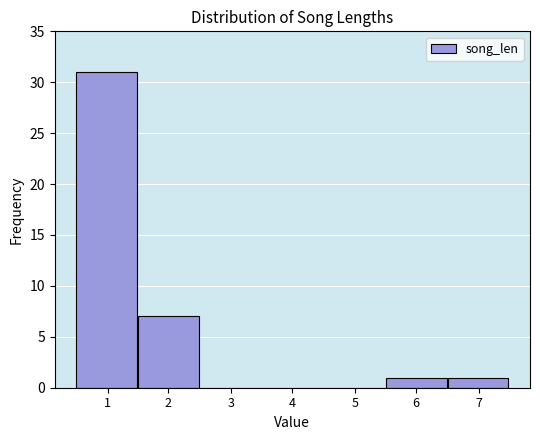

Reading right to left, list all the values displayed in this chart.

7=1	6=1	5=0	4=0	3=0	2=7	1=31